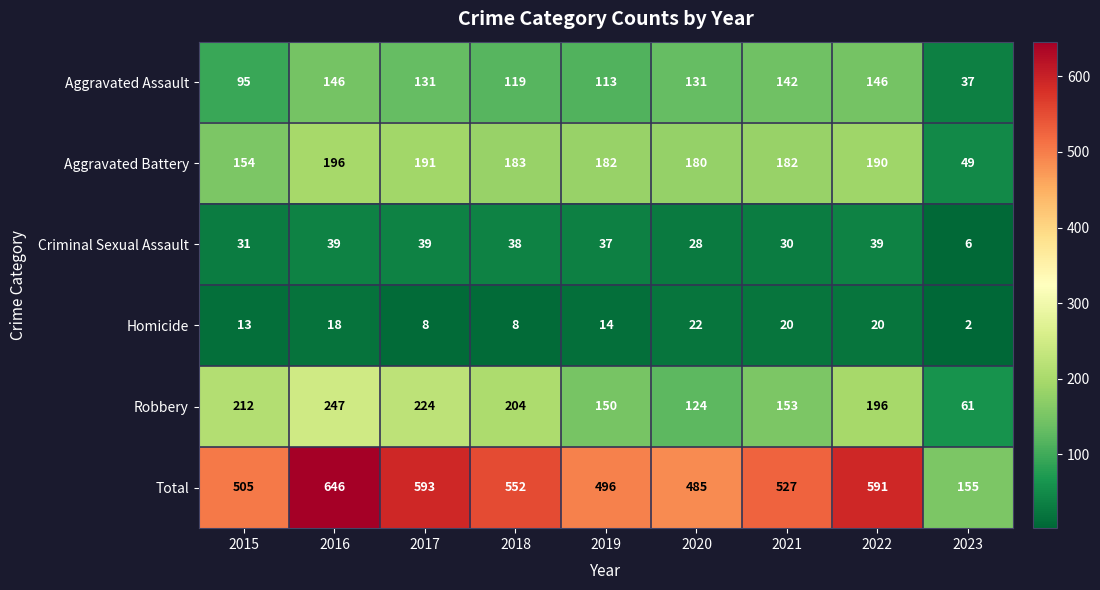

What is the difference between the second highest and second lowest values in the Homicide series?

12